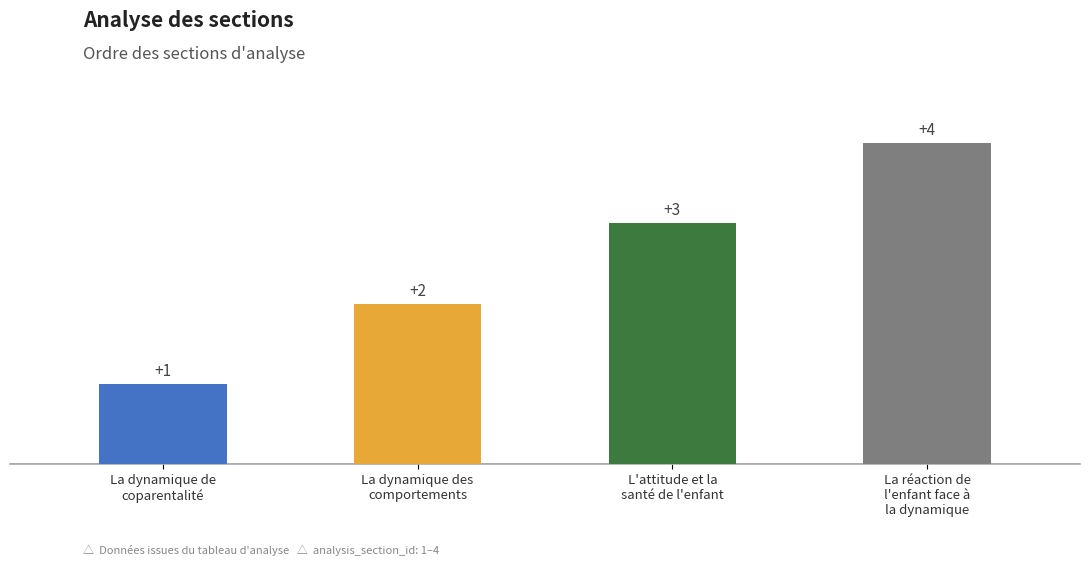

How many bars are there in total?

4